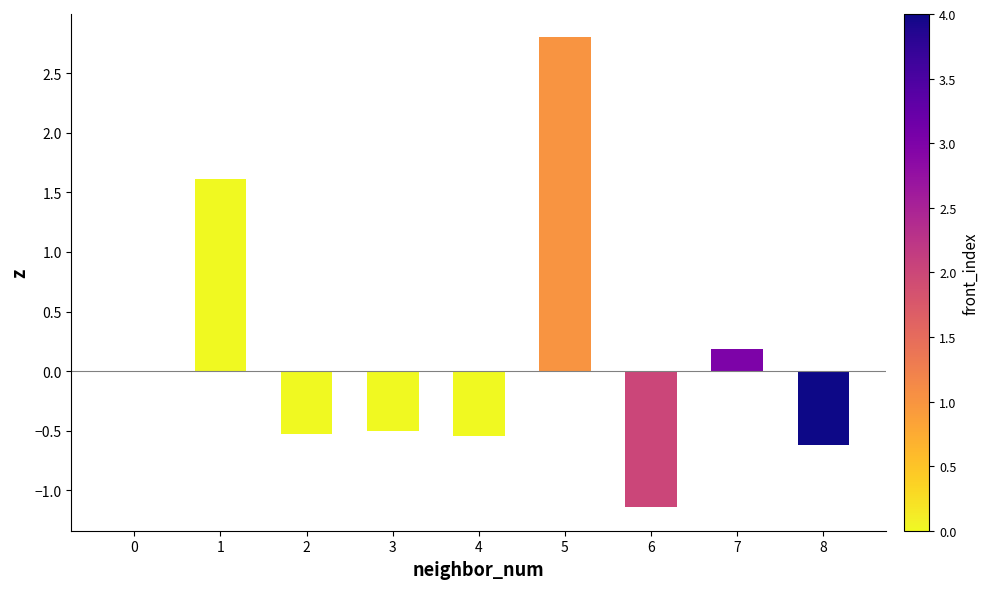

How many data points does each series have?

9